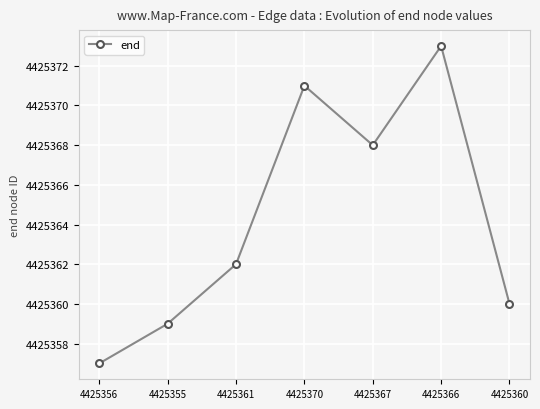

How many points are lower than both their immediate neighbors (excluding endpoints)?

1